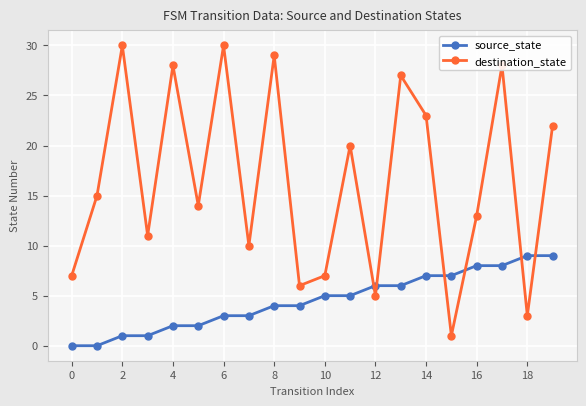

Which series has the widest spread of values?

destination_state